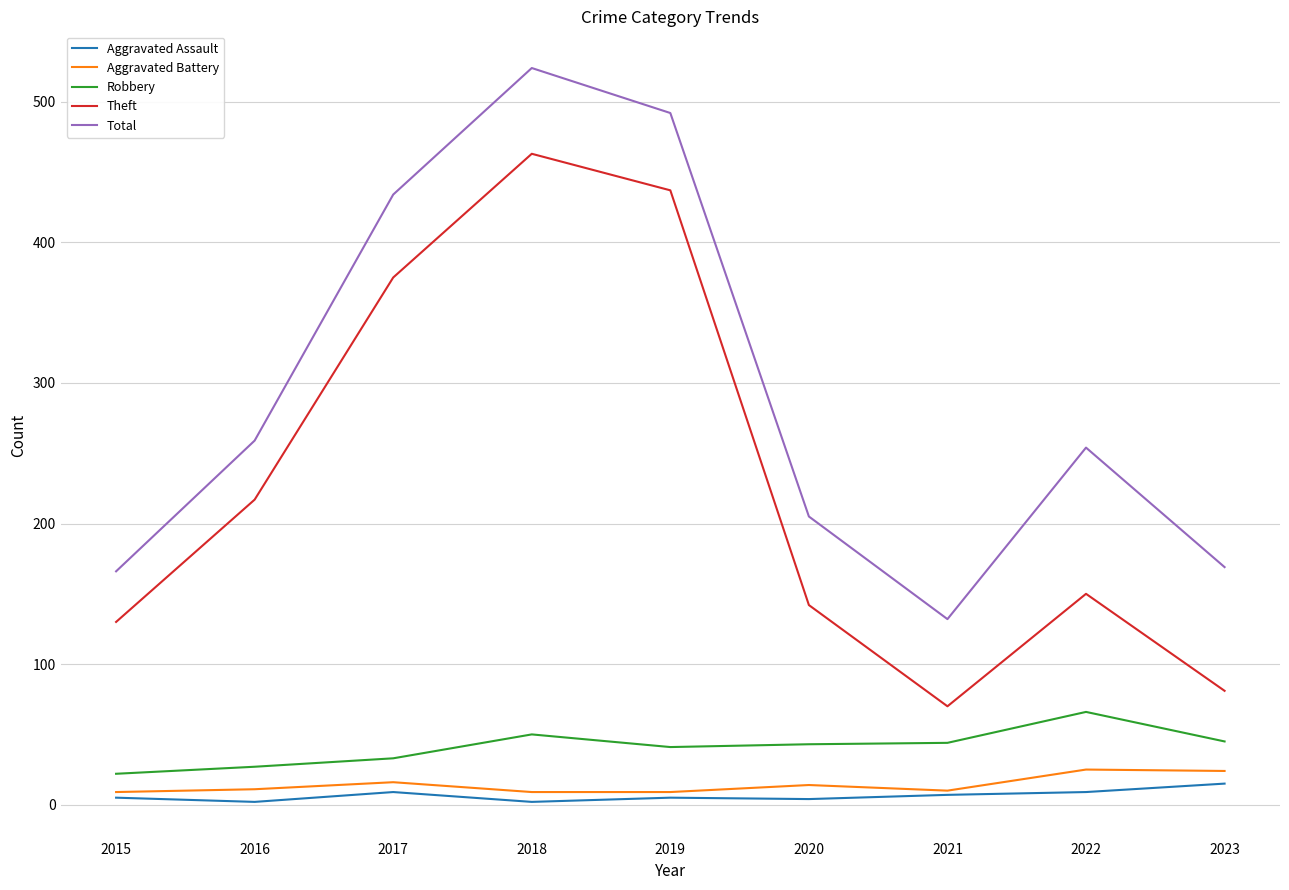

At which category is the sum across all series the highest?

2018